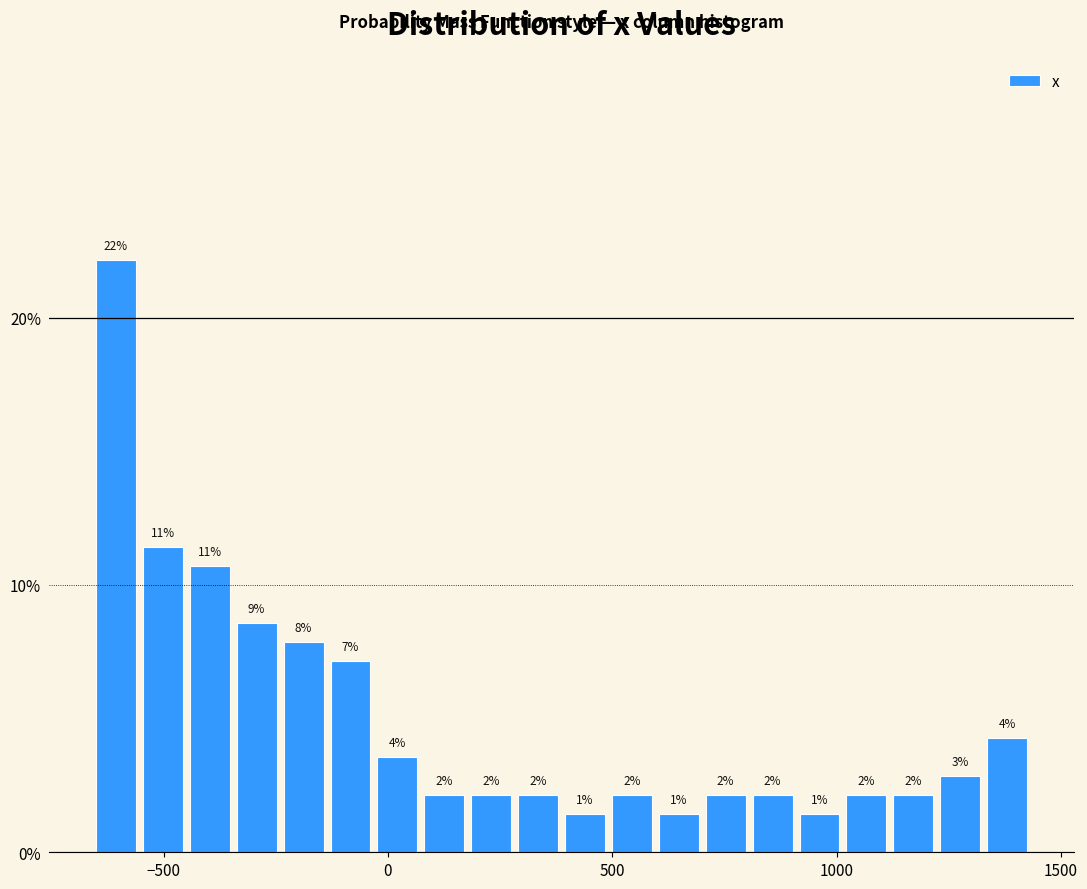

Read against the x-axis, roughly where is the centre of the tallest bar?

-600